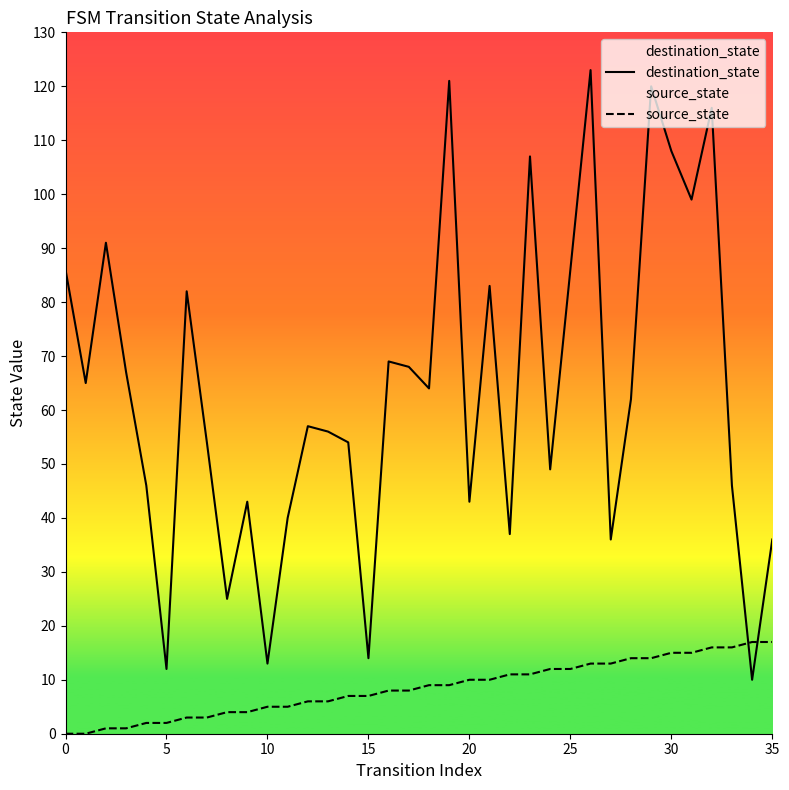

What value does the destination_state series have at 24, to the nearest 10?

50